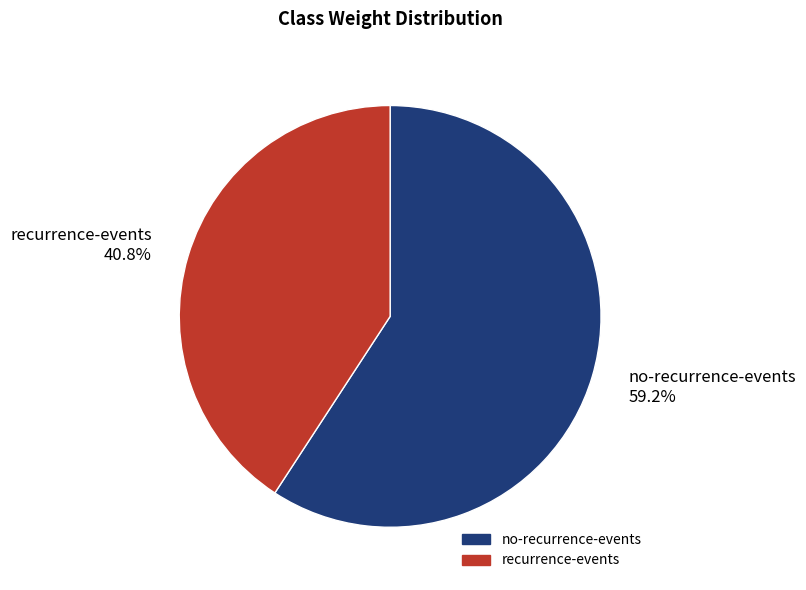

Between recurrence-events 40.8% and no-recurrence-events 59.2%, which is larger?

no-recurrence-events 59.2%